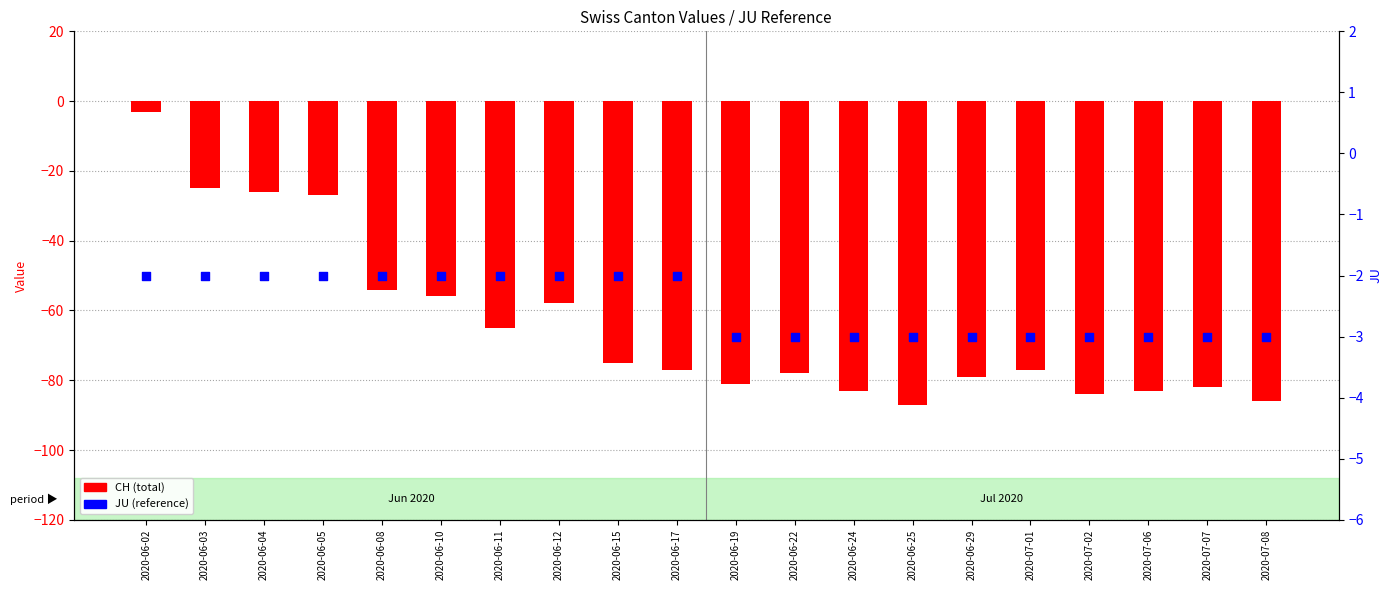

What are all the series names shown in the legend?

CH, JU